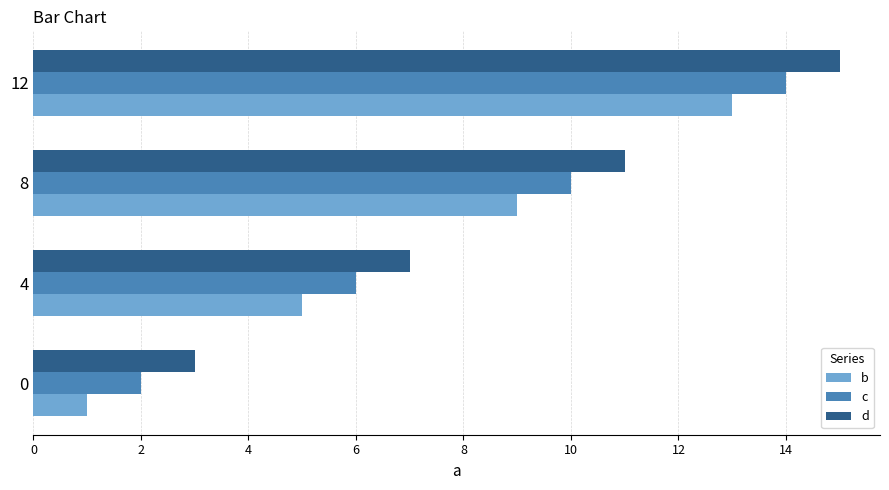

What is the sum of the b values at 4 and 12?

18